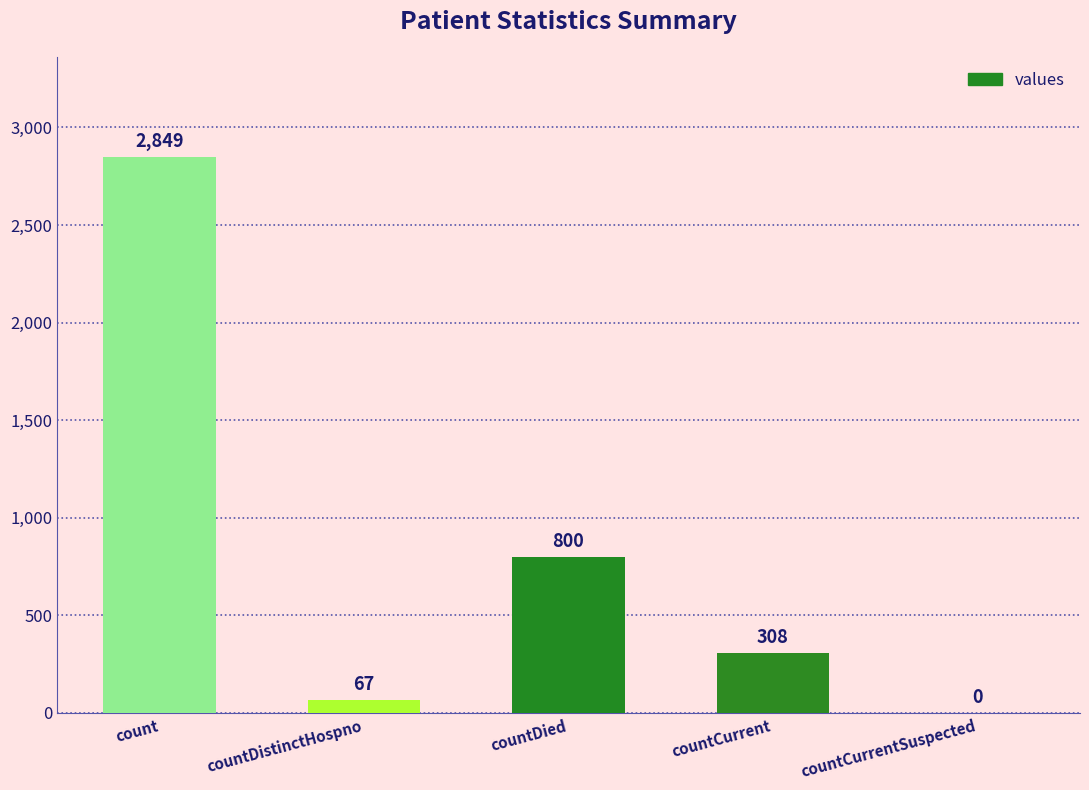

Reading right to left, what are all the values shown in this chart?

countCurrentSuspected=0	countCurrent=308	countDied=800	countDistinctHospno=67	count=2849